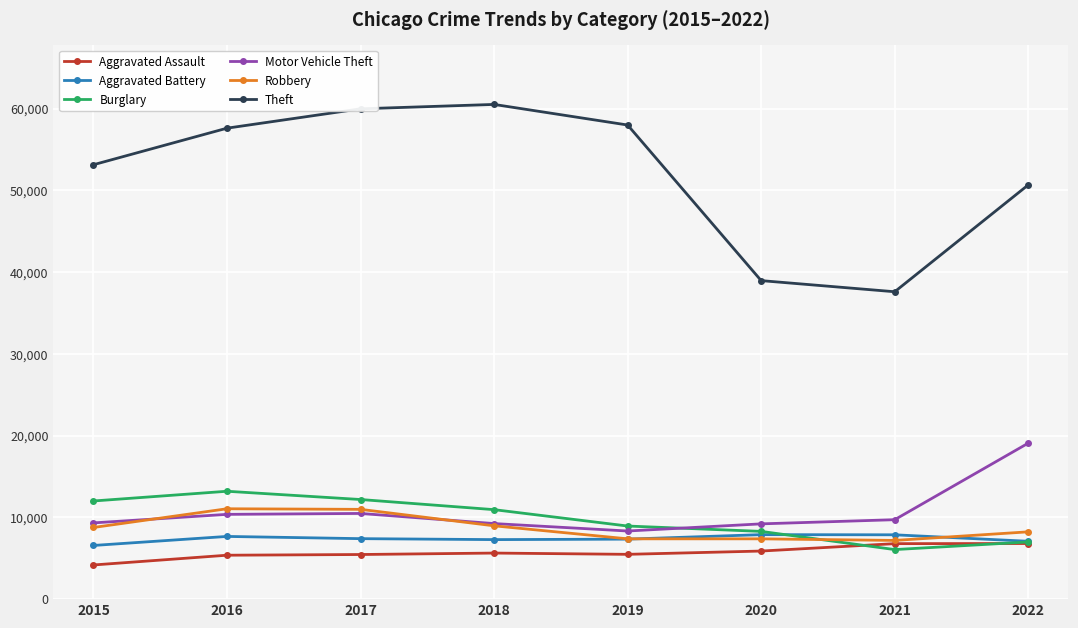

The Aggravated Battery series shows 2938 at 2020. True or false?

False